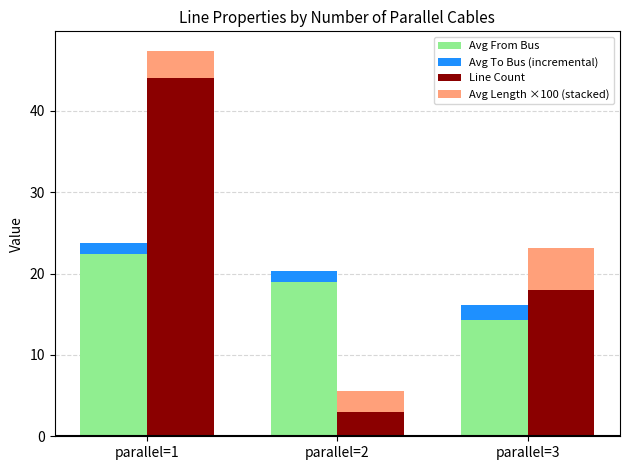

What is the maximum value shown in the chart?

44.0